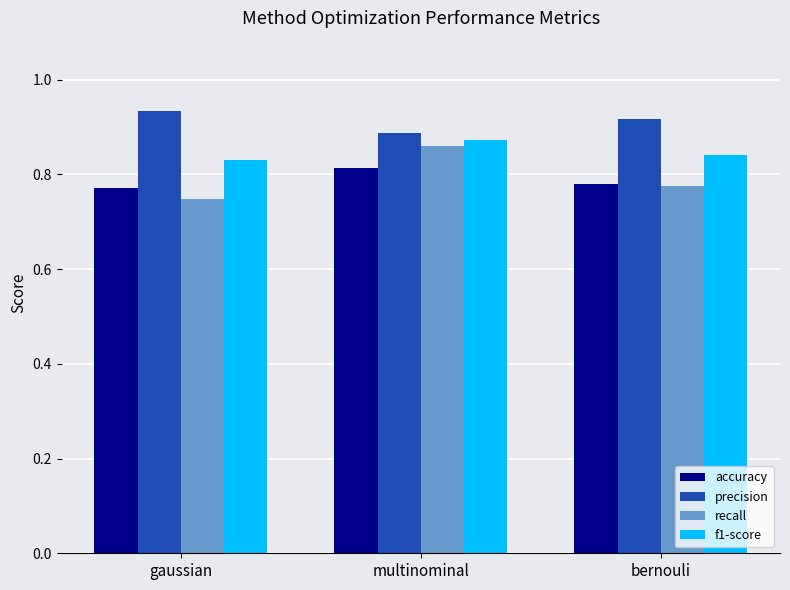

How many groups of bars are there?

3